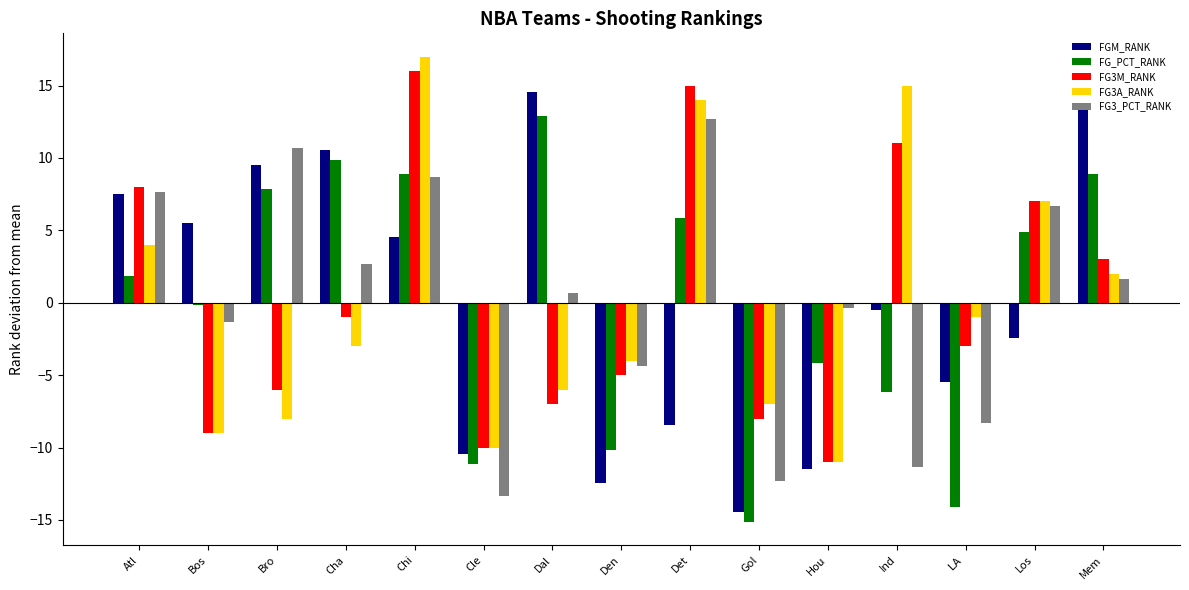

How many negative values does the FG3M_RANK series have?

9